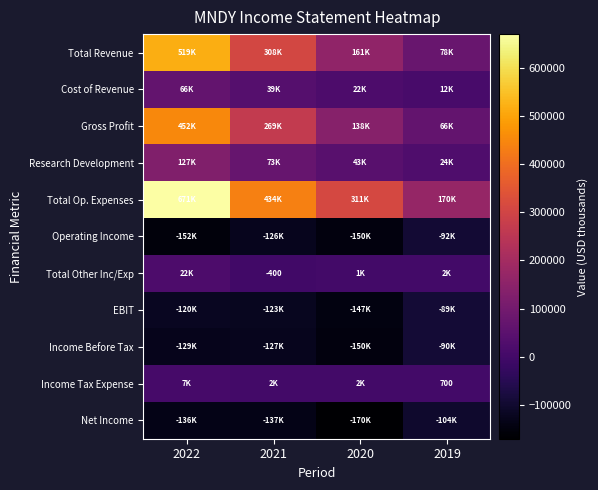

Where does the Cost of Revenue series first go above 39000?

2022